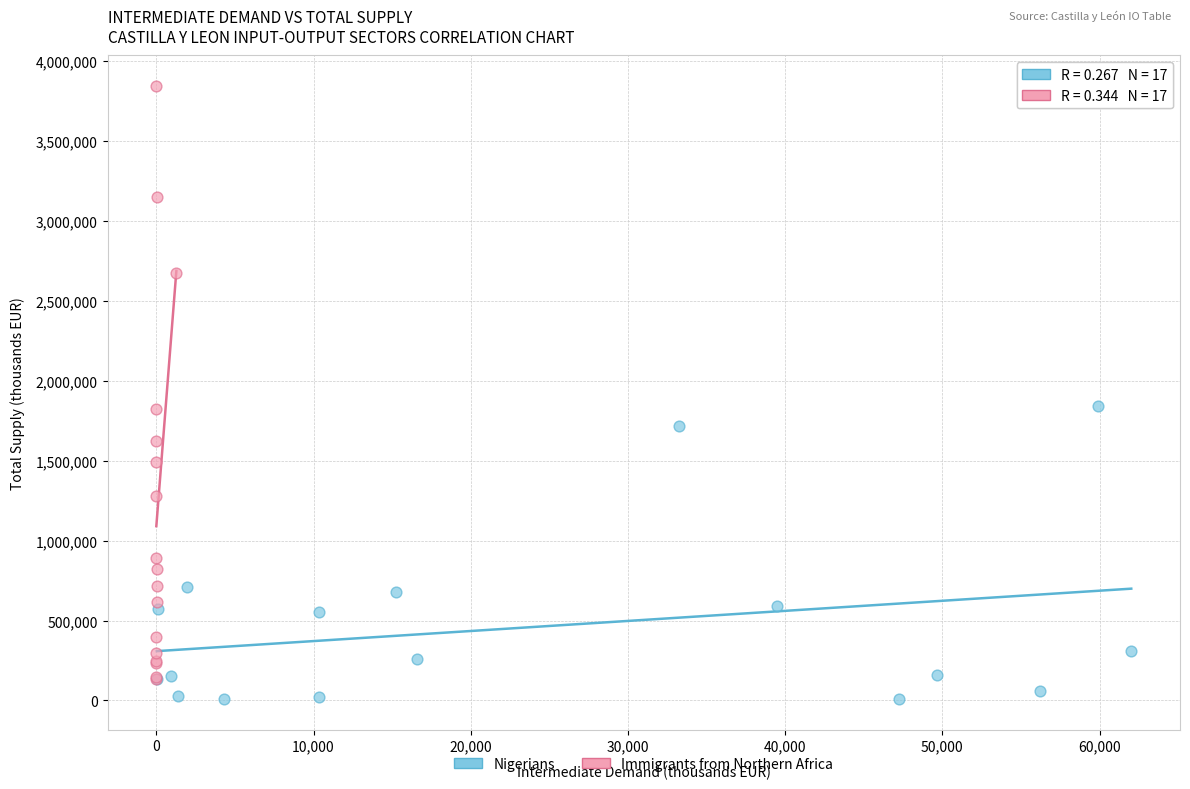

What are all the series names shown in the legend?

Nigerians, Immigrants from Northern Africa